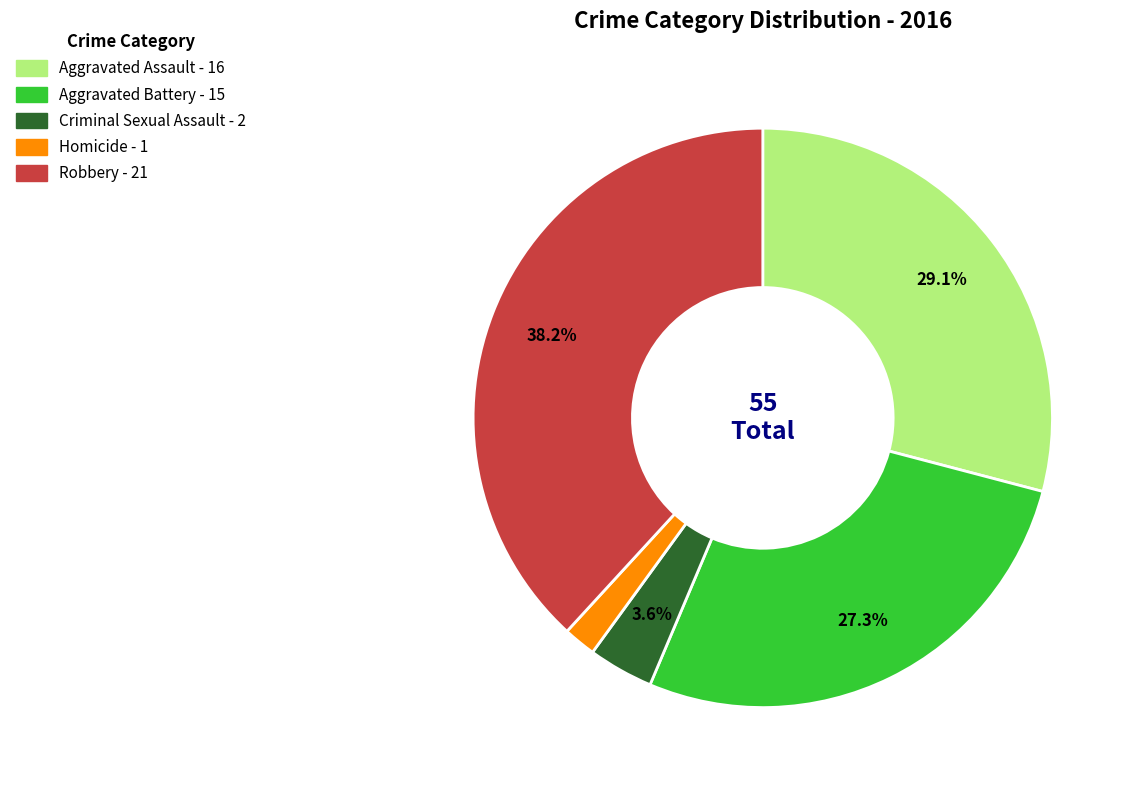

Does Homicide represent more than half of the total?

No